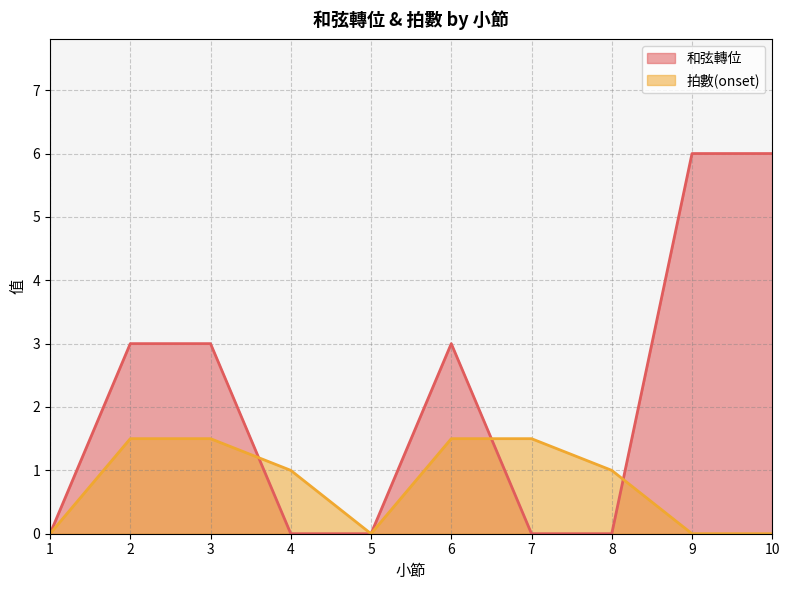

What is the maximum value for 和弦轉位?

6.0